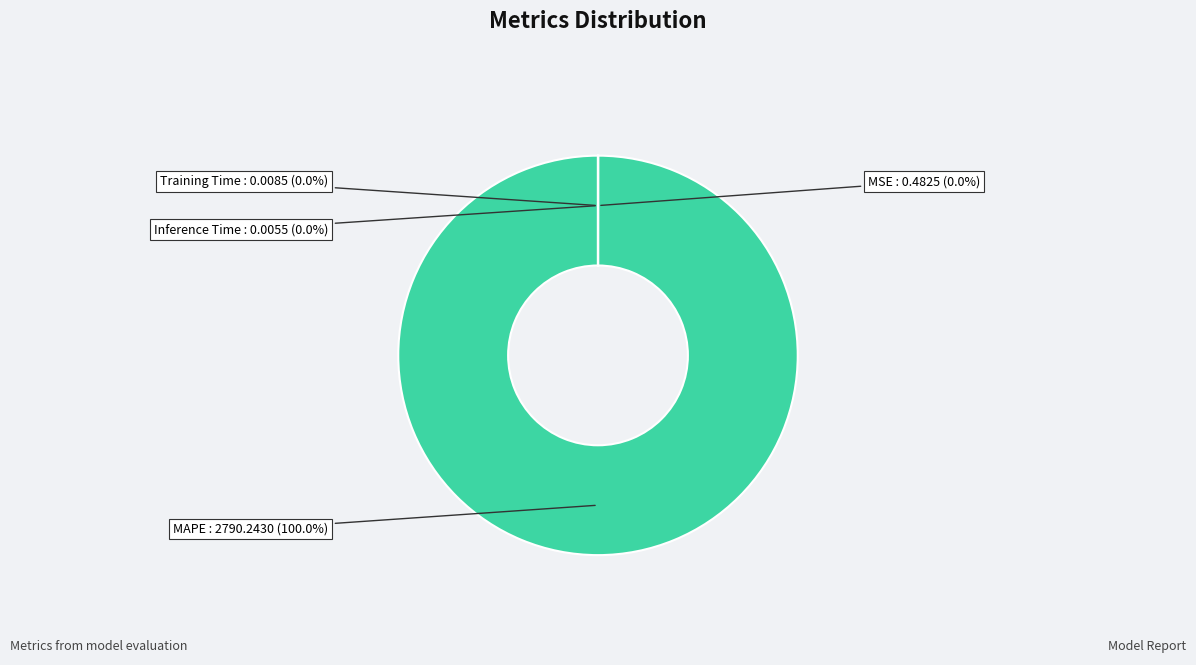

Which category has the biggest portion of the pie?

MAPE